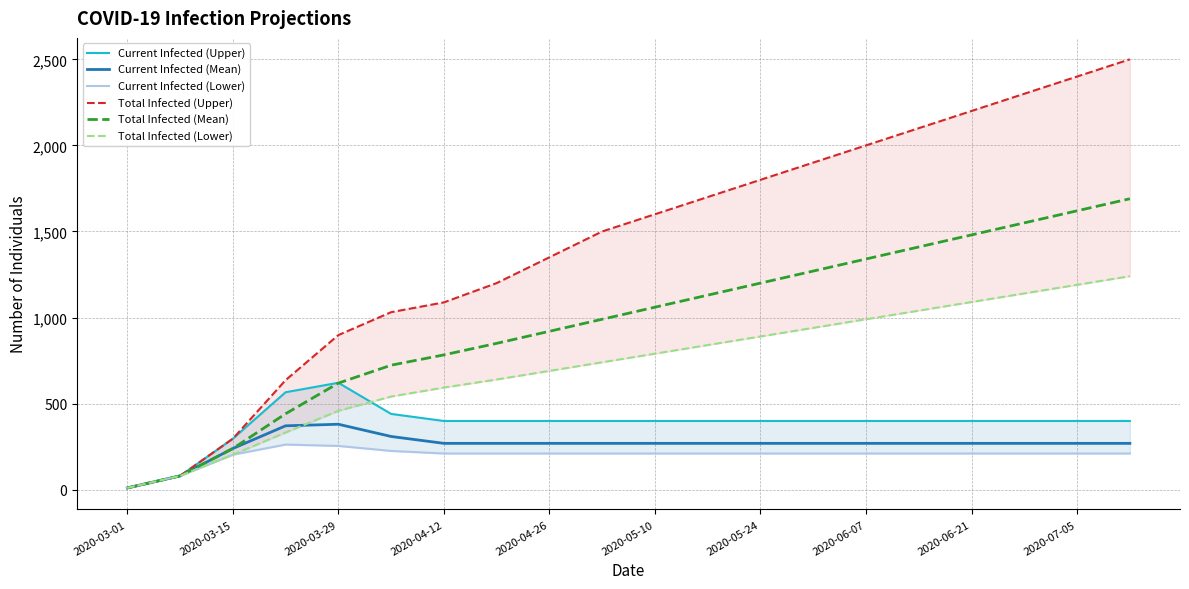

True or false: Current Infected (Upper) and Total Infected (Mean) intersect in this chart.

True